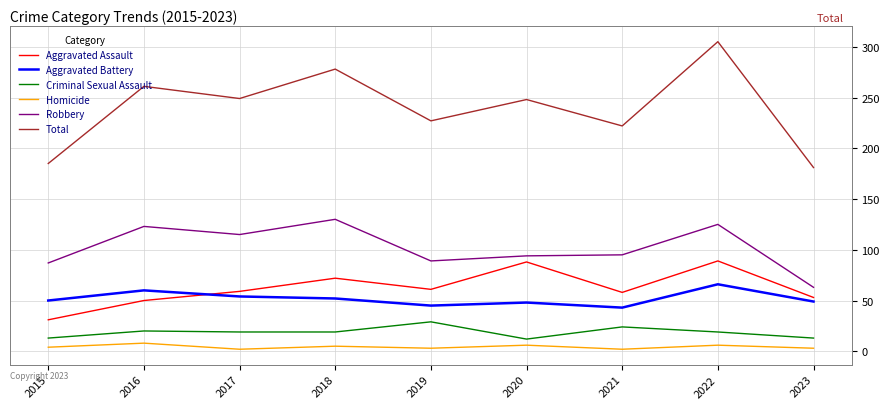

The value of Aggravated Assault at 2015 is 31. True or false?

True